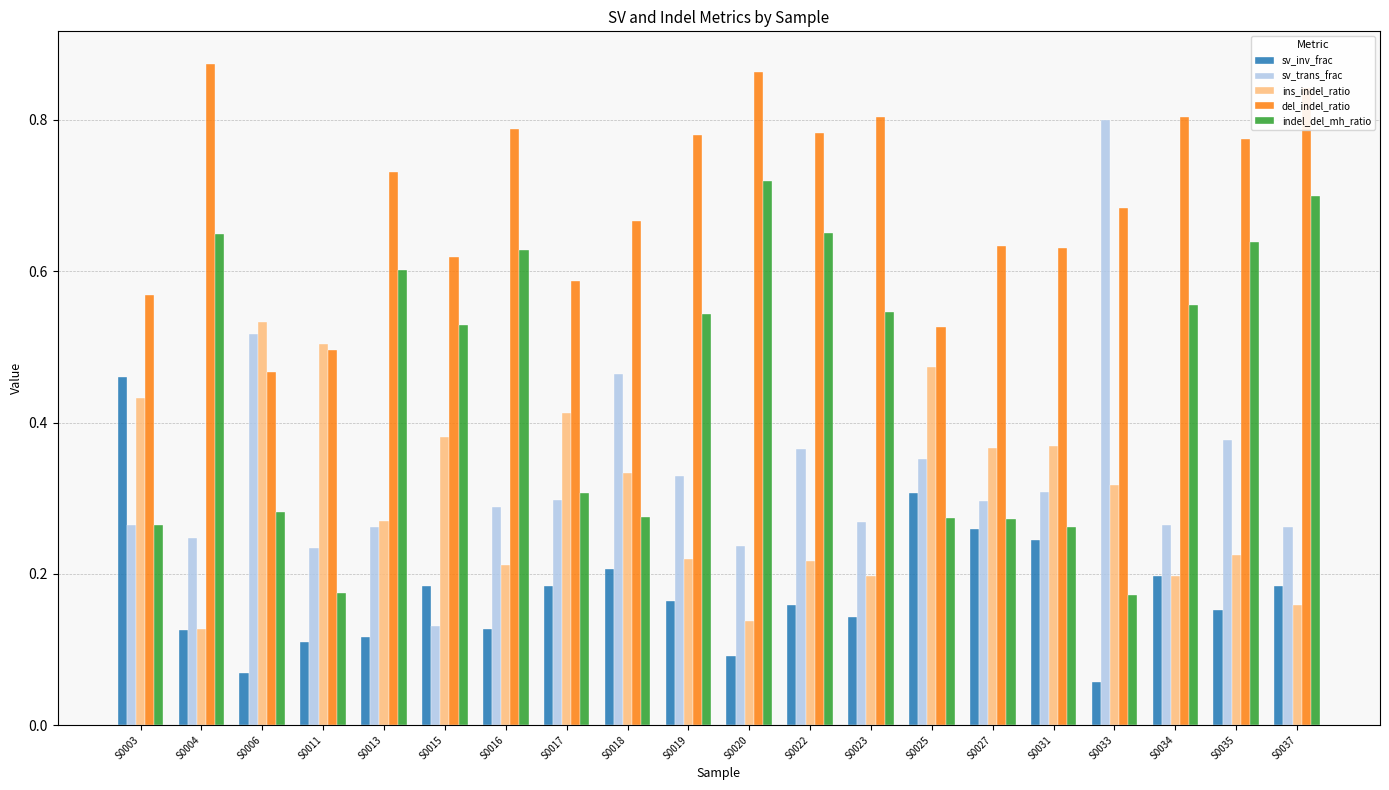

Which series has the largest total across all categories?

del_indel_ratio